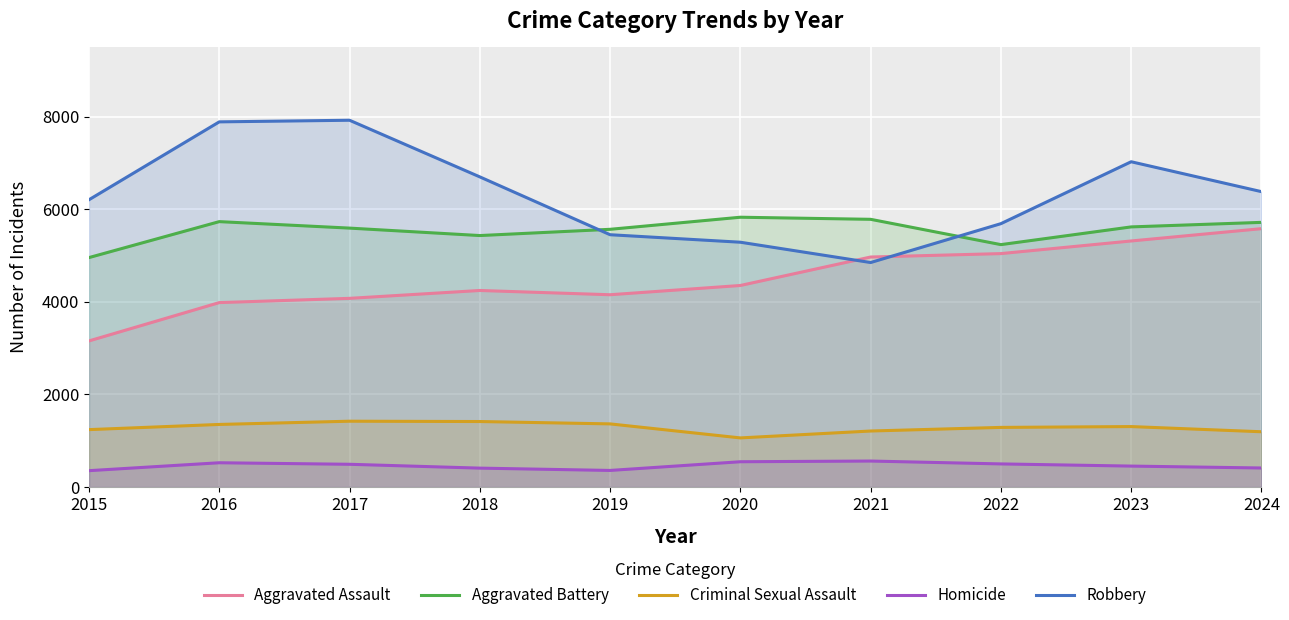

List the labels in order of Criminal Sexual Assault value, smallest first.

2020, 2024, 2021, 2015, 2022, 2023, 2016, 2019, 2018, 2017